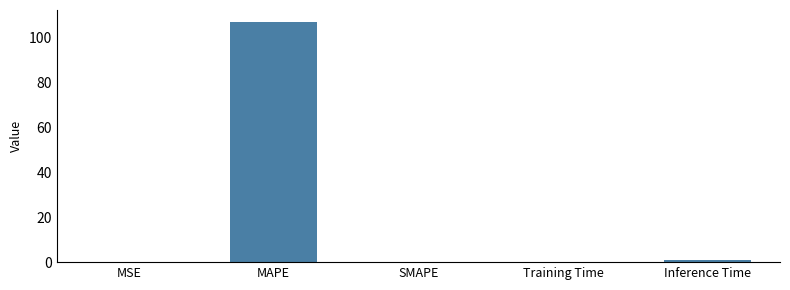

What is the change in value from MSE to MAPE?

+107.1